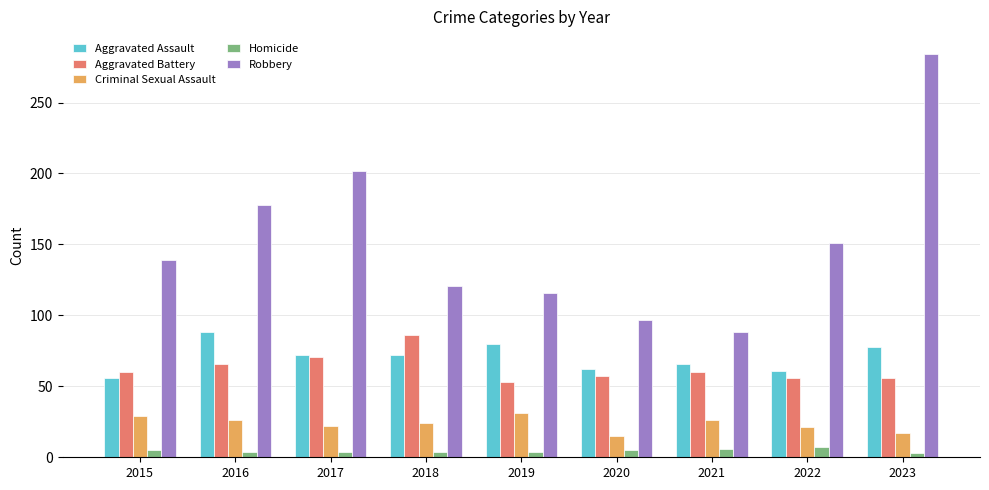

Which series changed the most between 2017 and 2019?

Robbery